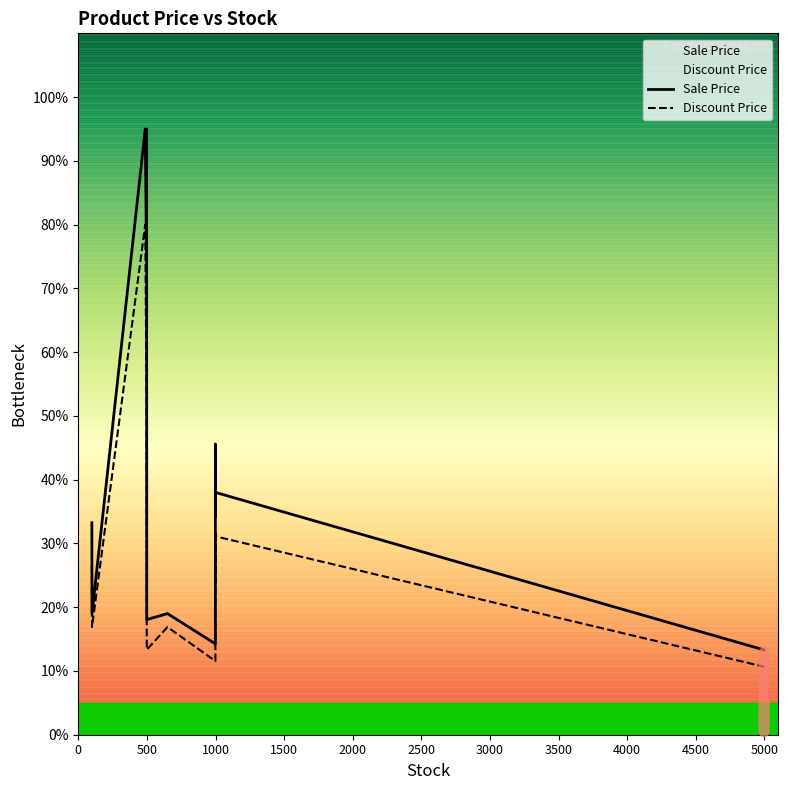

What is the sum of all Discount Price values?

370.7